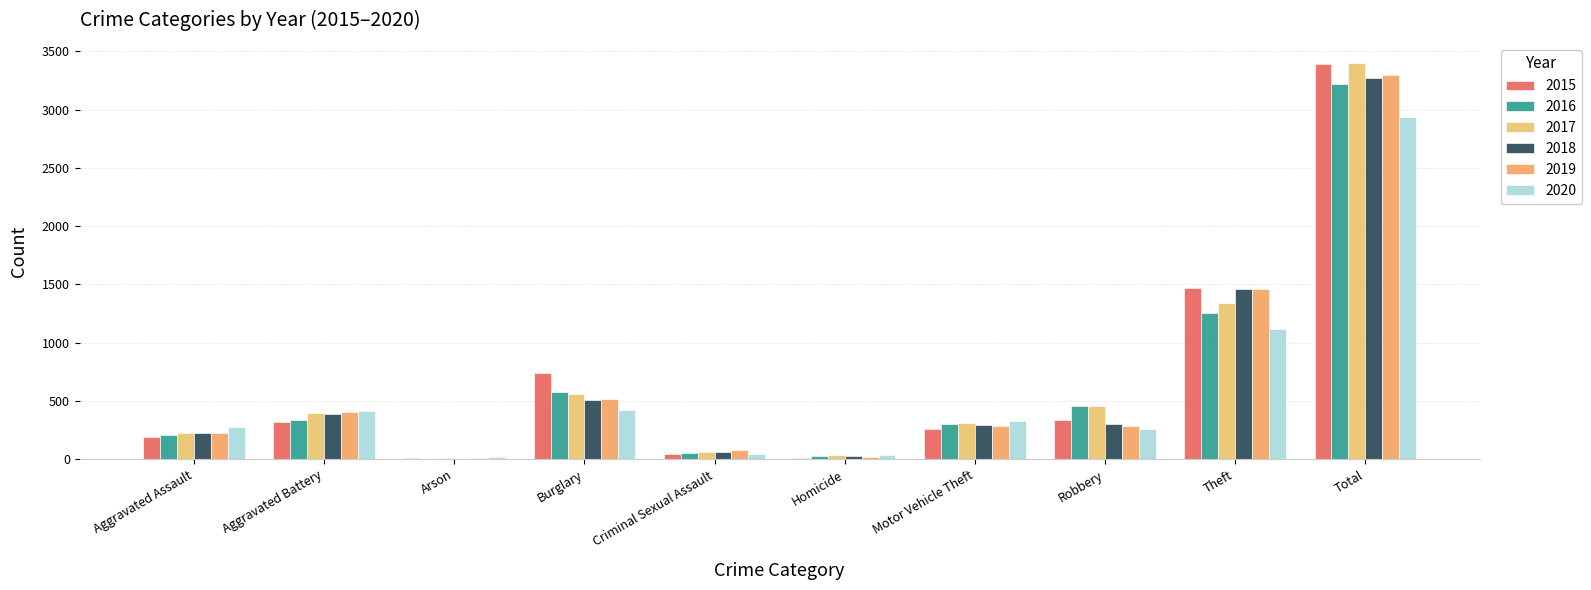

What position from the left is Theft?

9